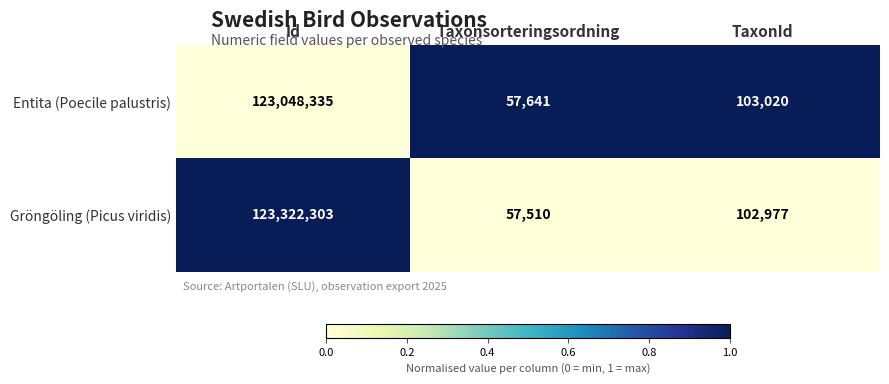

How many data points in Entita (Poecile palustris) are less than 103020?

1